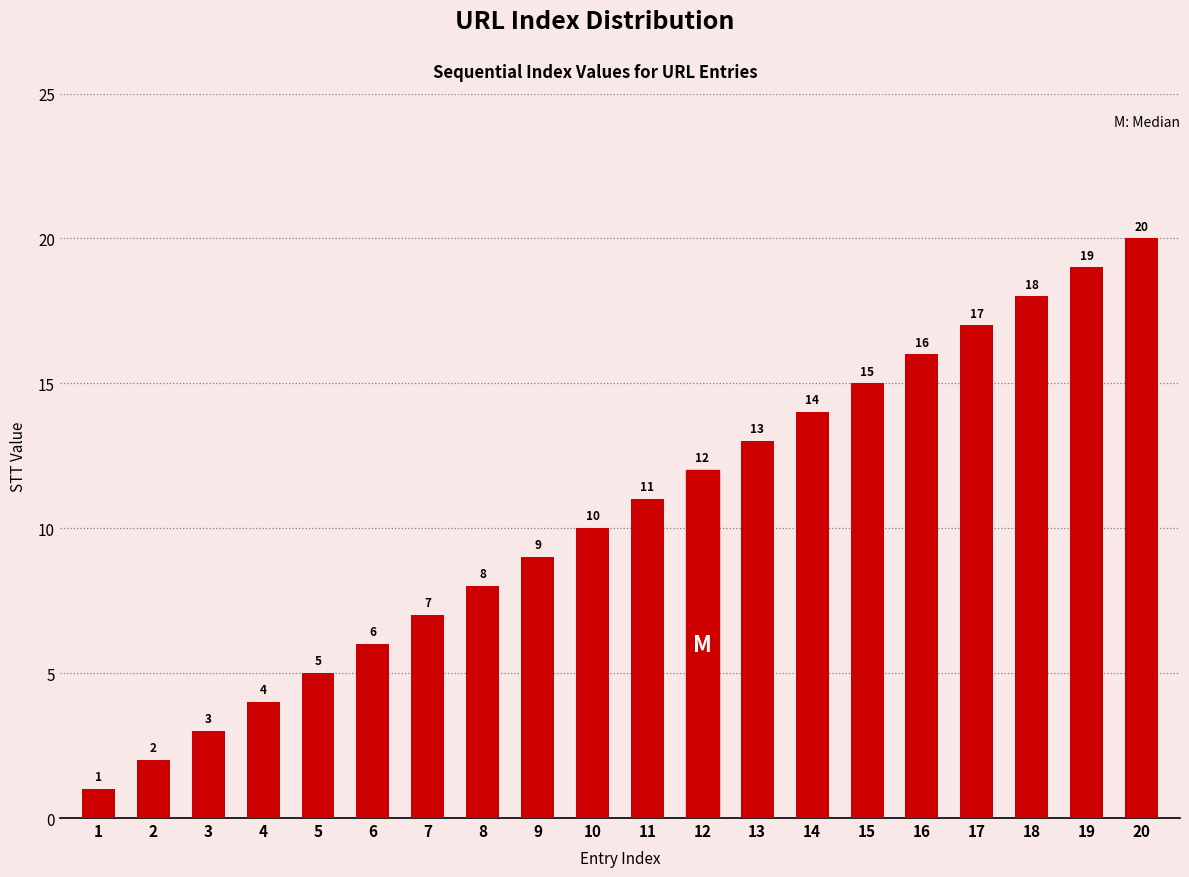

Rank the categories by value from highest to lowest.

20, 19, 18, 17, 16, 15, 14, 13, 12, 11, 10, 9, 8, 7, 6, 5, 4, 3, 2, 1